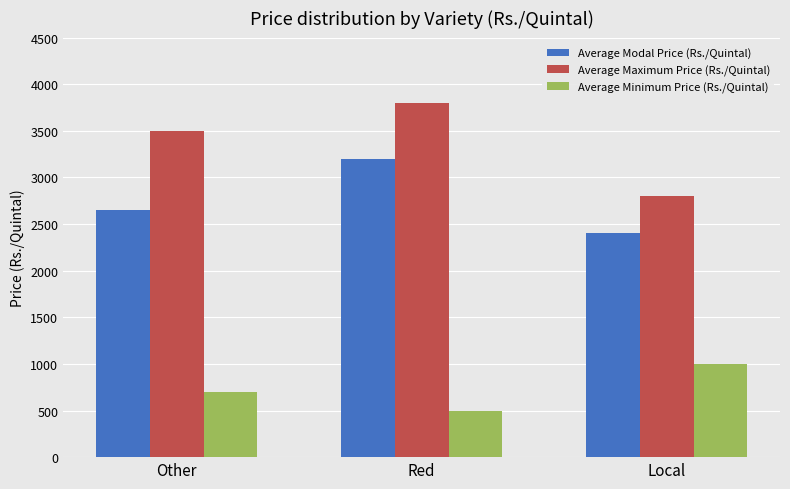

Are the bars grouped side by side (vs. stacked)?

Yes